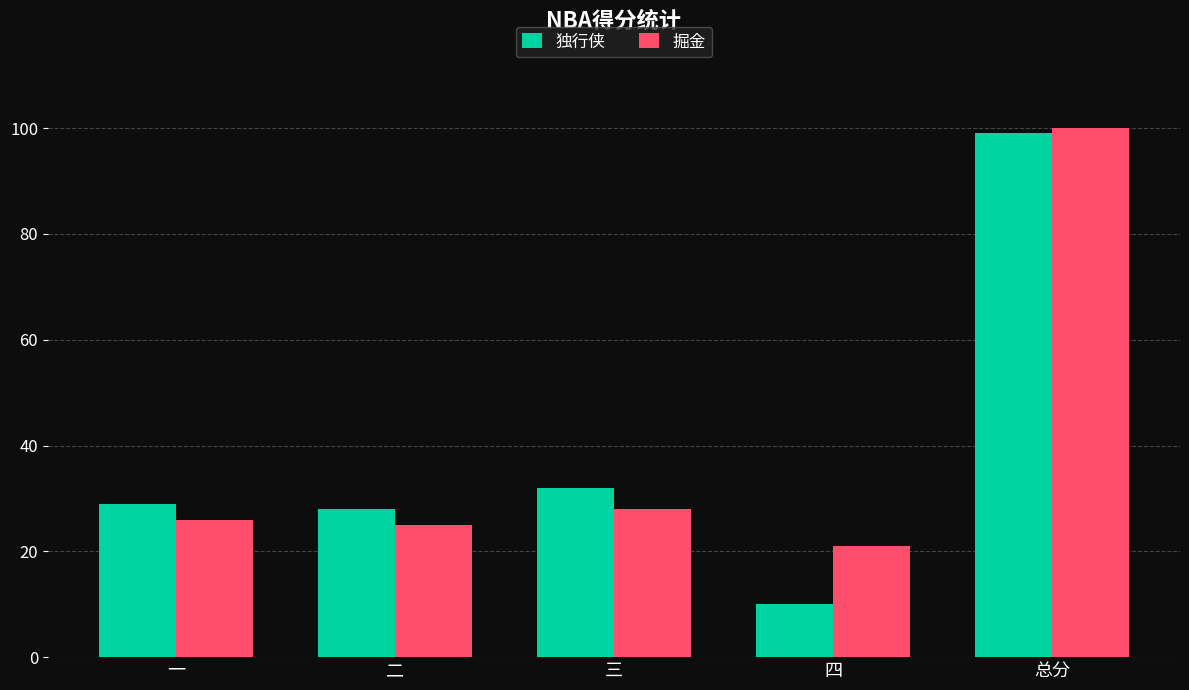

How many distinct data groups are displayed?

2